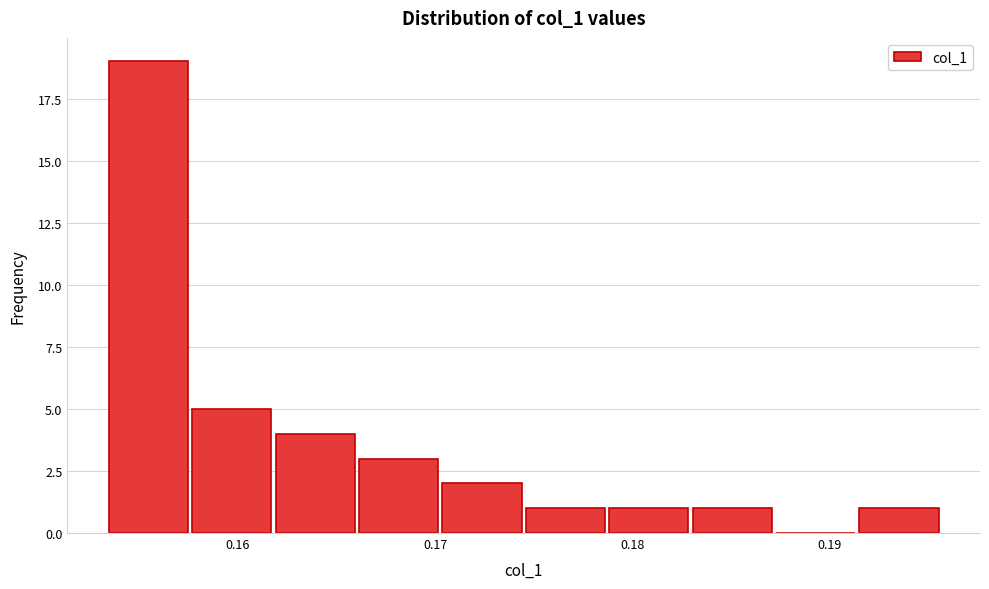

Over which range of the x-axis is the bar tallest?

0.153 to 0.158